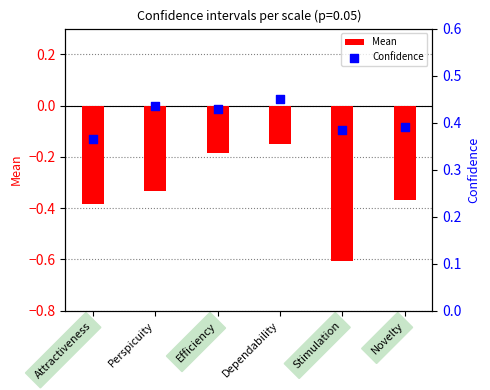

At how many categories does at least one series exceed 0?

6